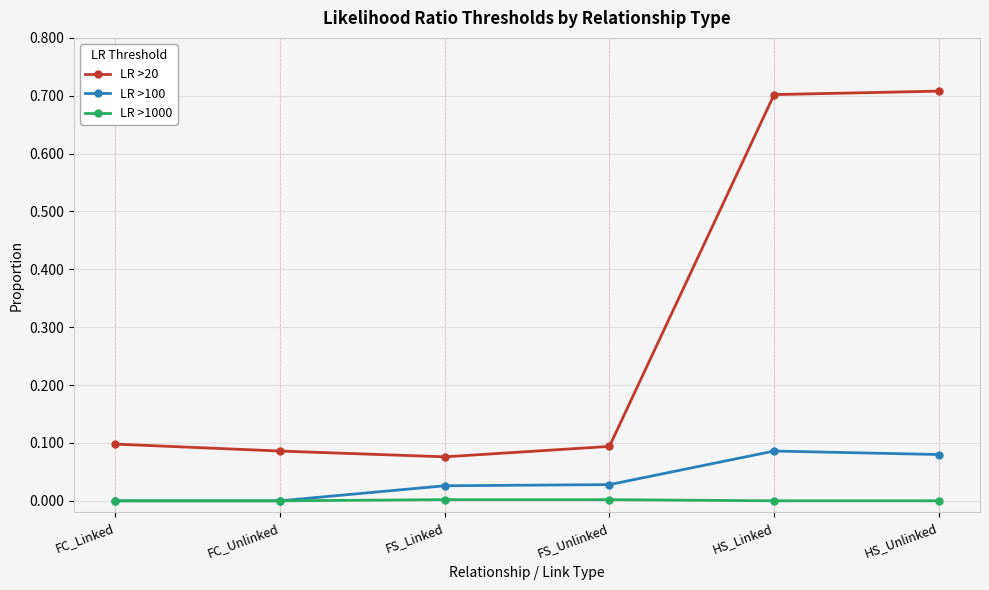

What is the greatest value displayed?

0.7